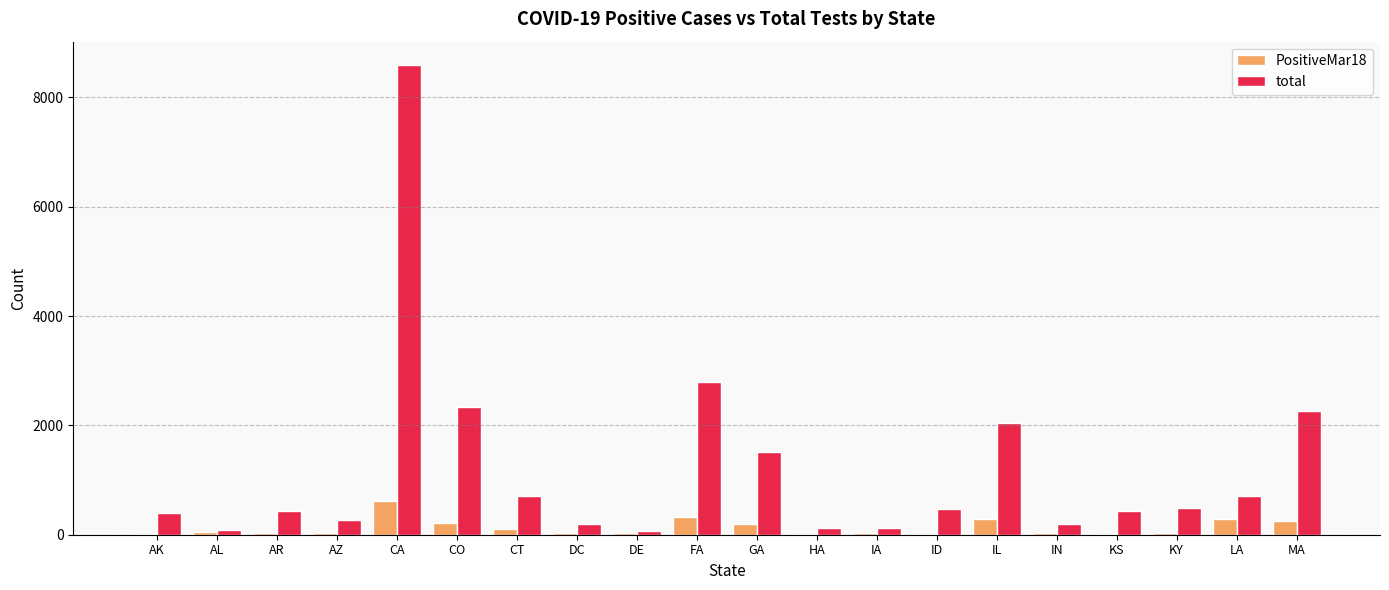

What is the sum of all total values?

24242